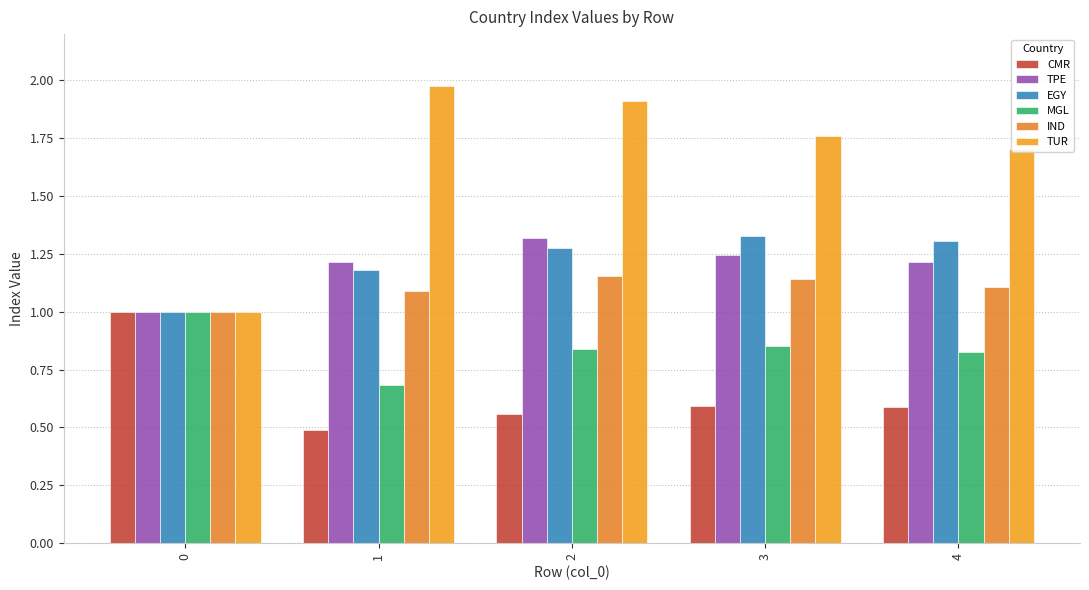

What is the total value across all series at 0?

6.0